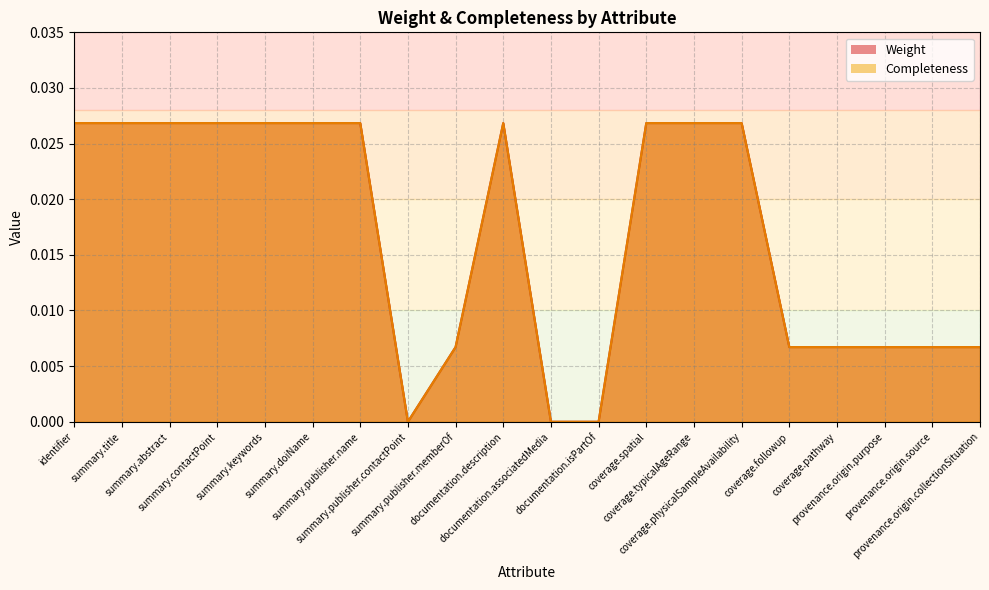

How many values in the Completeness series exceed 0?

17